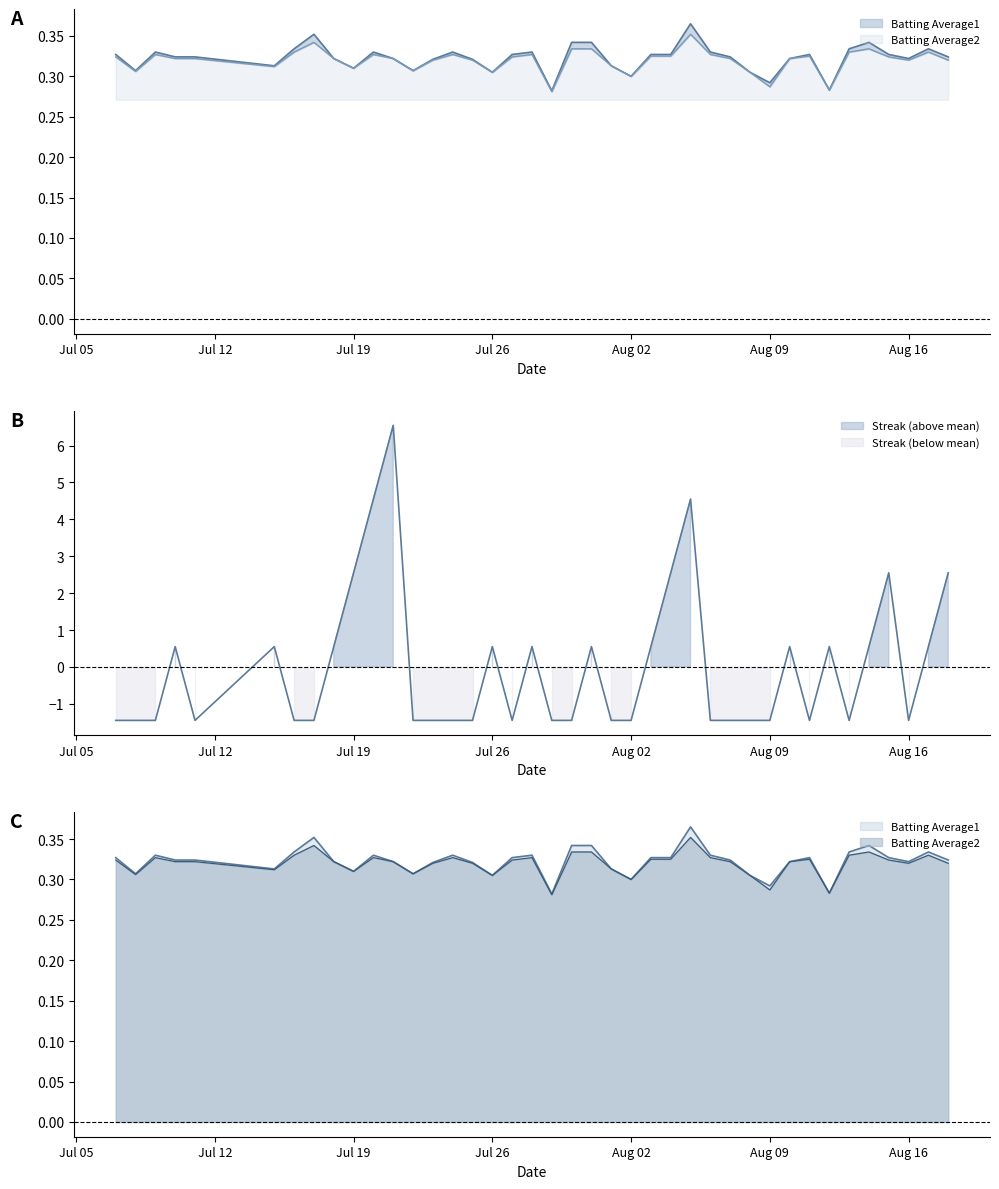

How many lines are shown in the chart?

3